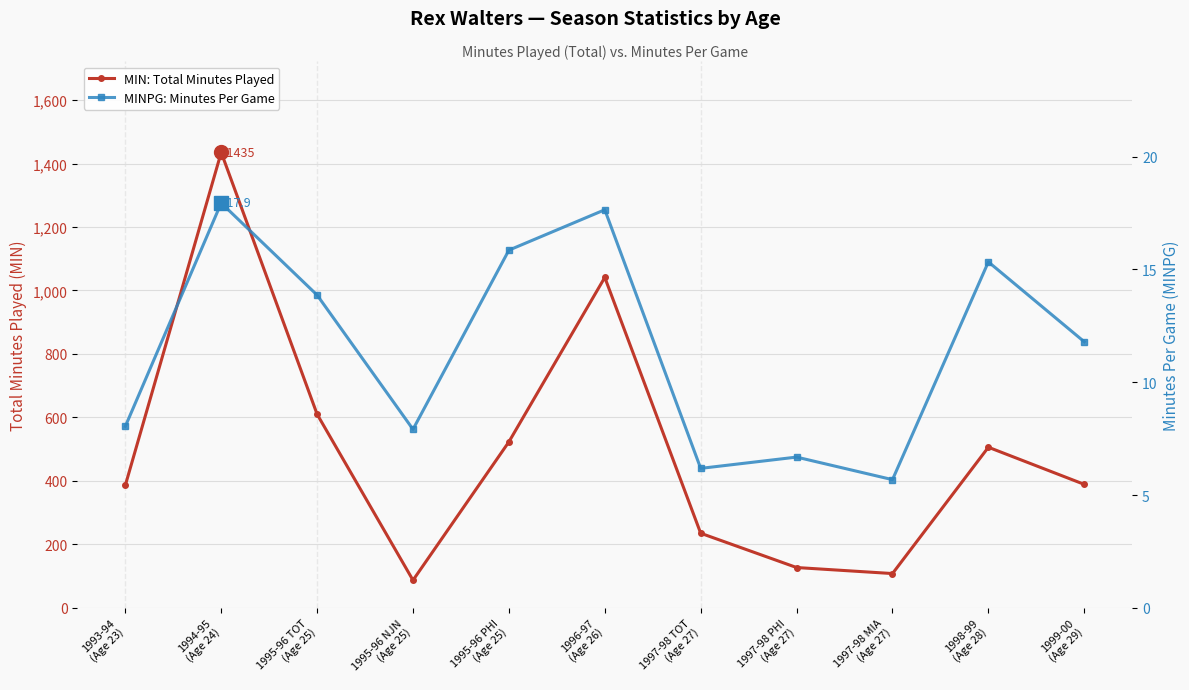

What is the minimum value for MINPG: Minutes Per Game?

5.7